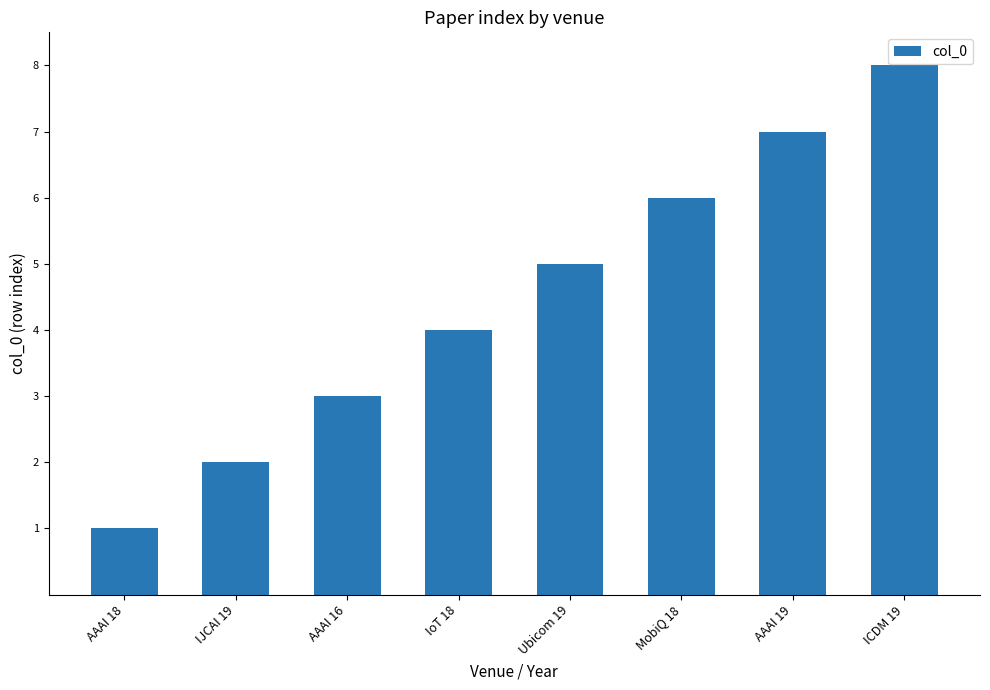

At which label is the value closest to 4?

IoT 18